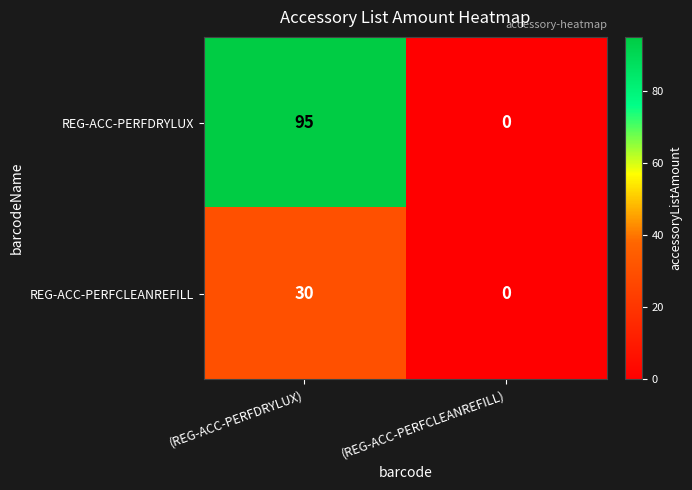

Reading right to left, list all the values displayed in this chart.

REG-ACC-PERFDRYLUX: (REG-ACC-PERFCLEANREFILL)=0	(REG-ACC-PERFDRYLUX)=95
REG-ACC-PERFCLEANREFILL: (REG-ACC-PERFCLEANREFILL)=0	(REG-ACC-PERFDRYLUX)=30